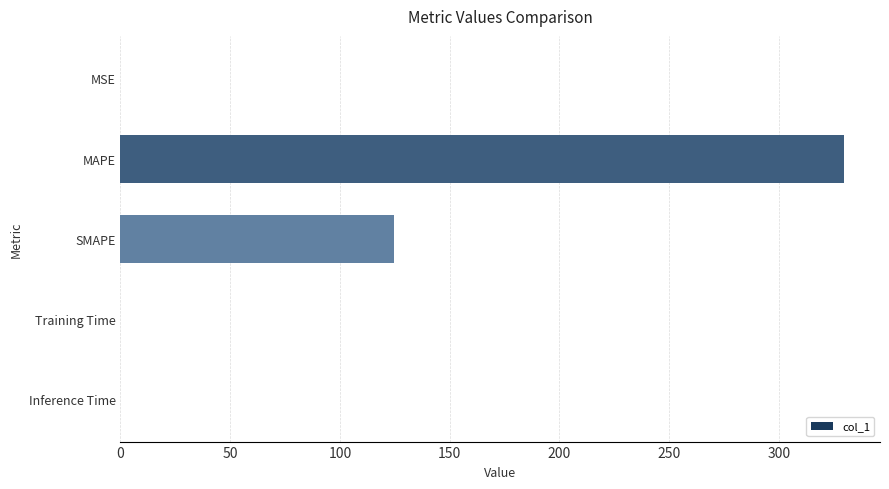

Which has a higher value, Inference Time or SMAPE?

SMAPE